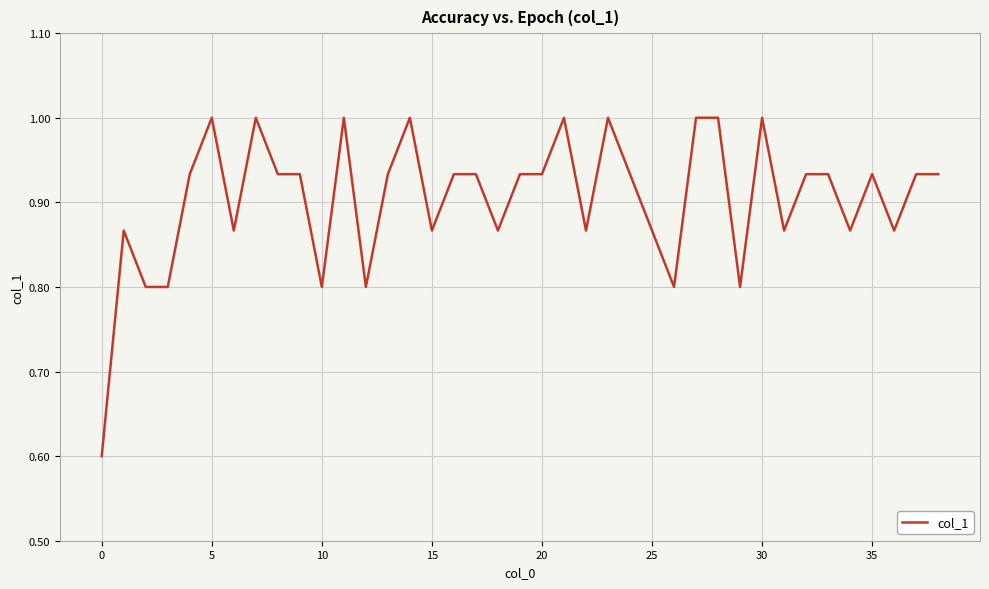

What is the difference between the maximum and minimum values?

0.4